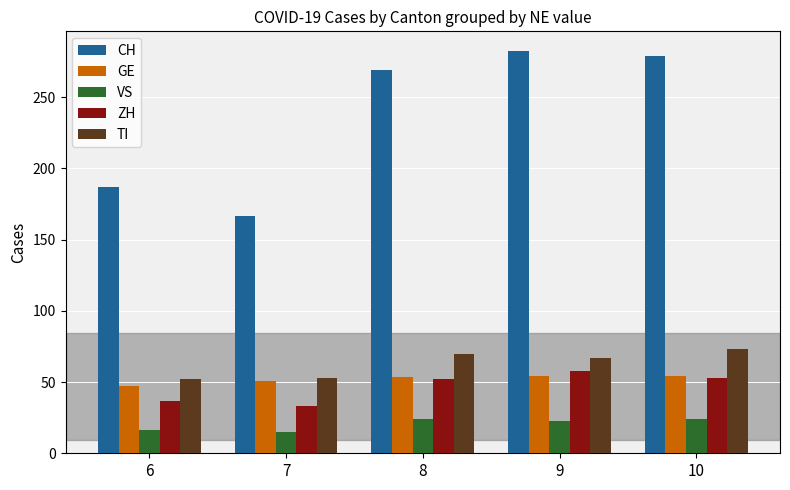

What is the difference between the second highest and minimum values in the VS series?

9.0